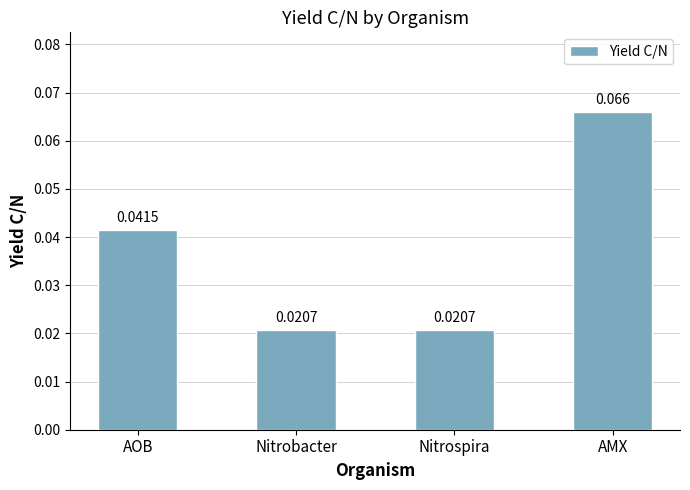

Which label corresponds to the largest value in the chart?

AMX